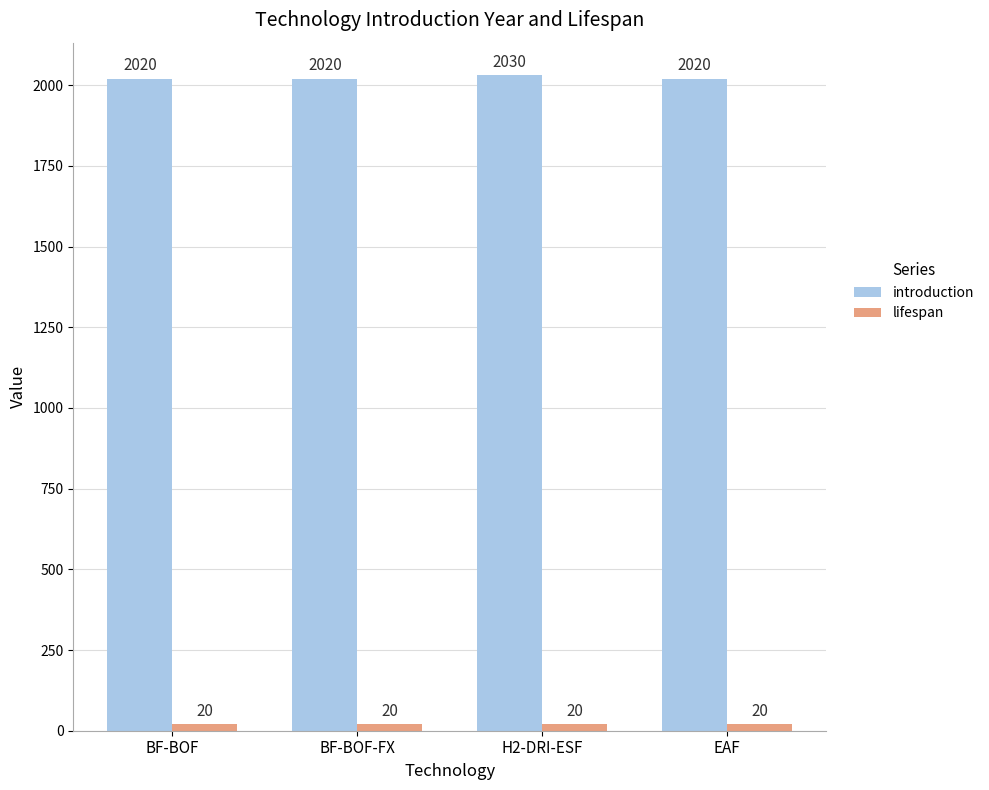

Which series has the largest total across all categories?

introduction